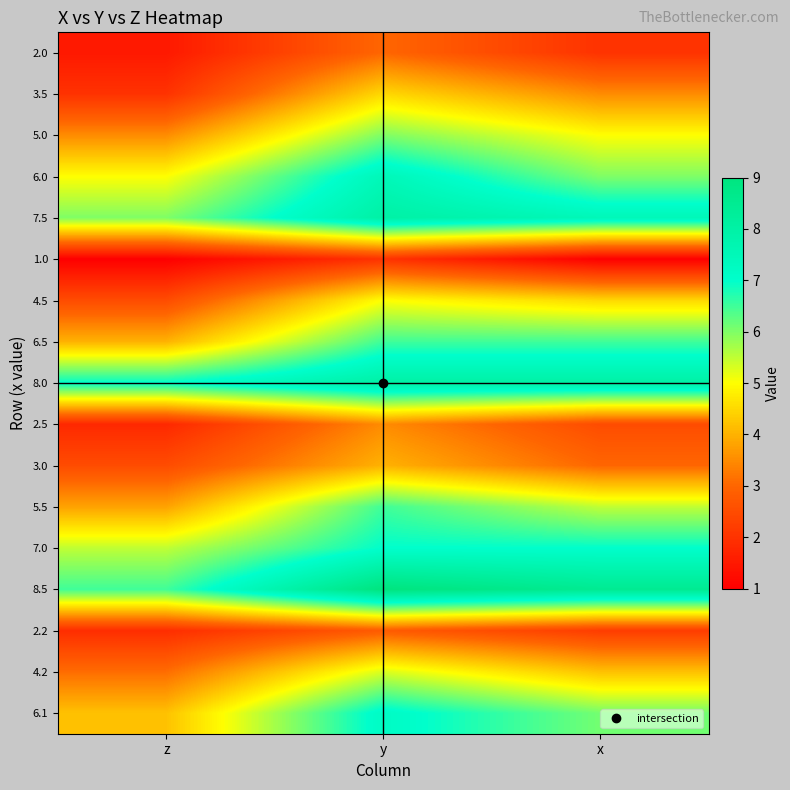

At z, list the series in order from largest to smallest.

8.0, 8.5, 7.5, 7.0, 6.0, 6.1, 6.5, 5.5, 5.0, 4.2, 4.5, 3.0, 3.5, 2.2, 2.5, 2.0, 1.0